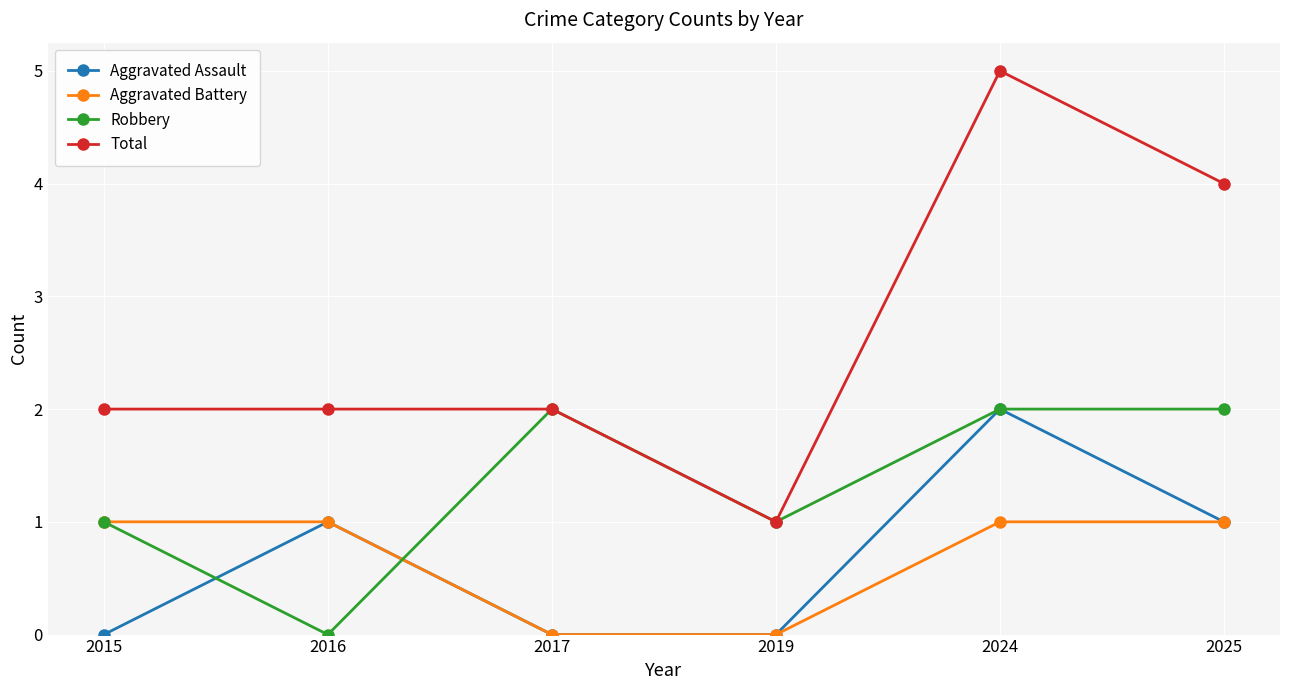

What is the total value across all series at 2024?

10